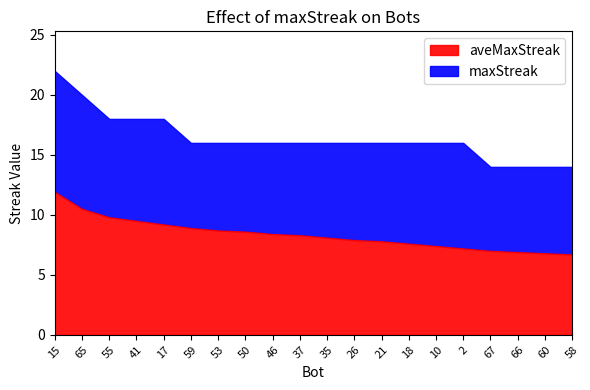

Which has a higher value, 66 or 59?

59